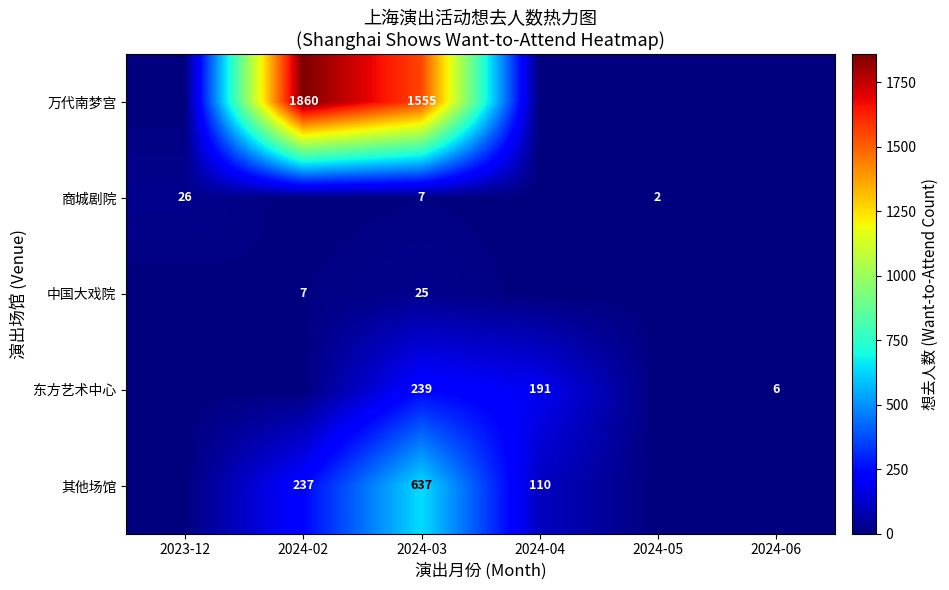

Is it true that 东方艺术中心 equals 239 at 2024-03?

True